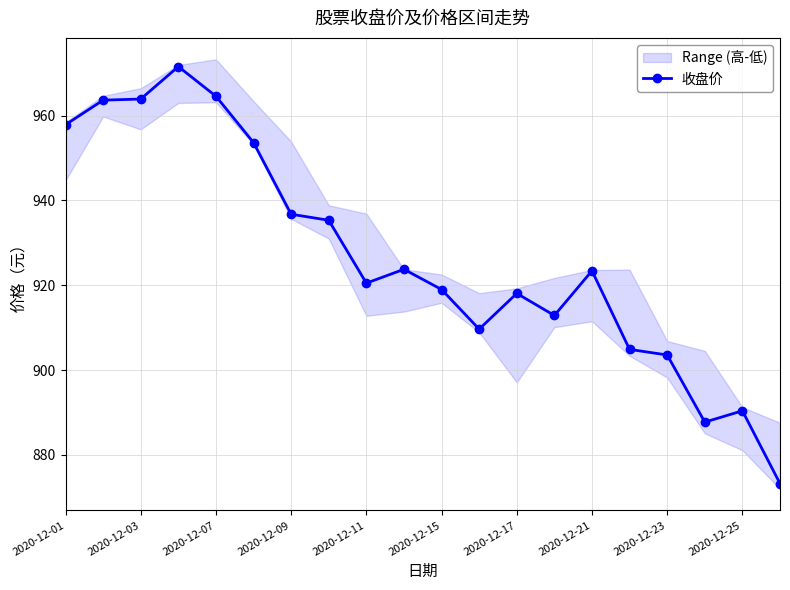

Reading left to right, extract all data points from this chart.

957.8	963.6	963.9	971.5	964.5	953.6	936.7	935.3	920.5	923.8	919.0	909.6	918.1	912.9	923.4	904.9	903.6	887.7	890.4	873.2